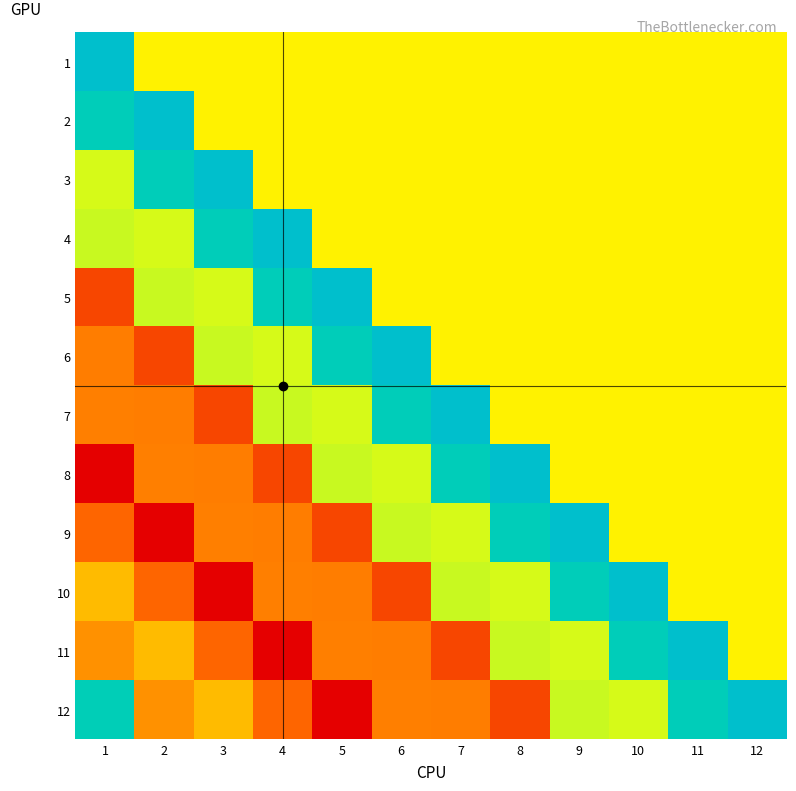

Reading left to right, extract all data points from this chart.

1: 1=8248.8	2=0.0	3=0.0	4=0.0	5=0.0	6=0.0	7=0.0	8=0.0	9=0.0	10=0.0	11=0.0	12=0.0
2: 1=6772.4	2=8248.8	3=0.0	4=0.0	5=0.0	6=0.0	7=0.0	8=0.0	9=0.0	10=0.0	11=0.0	12=0.0
3: 1=956.4	2=6772.4	3=8248.8	4=0.0	5=0.0	6=0.0	7=0.0	8=0.0	9=0.0	10=0.0	11=0.0	12=0.0
4: 1=1154.2	2=956.4	3=6772.4	4=8248.8	5=0.0	6=0.0	7=0.0	8=0.0	9=0.0	10=0.0	11=0.0	12=0.0
5: 1=-4877.7	2=1154.2	3=956.4	4=6772.4	5=8248.8	6=0.0	7=0.0	8=0.0	9=0.0	10=0.0	11=0.0	12=0.0
6: 1=-3046.1	2=-4877.7	3=1154.2	4=956.4	5=6772.4	6=8248.8	7=0.0	8=0.0	9=0.0	10=0.0	11=0.0	12=0.0
7: 1=-2978.6	2=-3046.1	3=-4877.7	4=1154.2	5=956.4	6=6772.4	7=8248.8	8=0.0	9=0.0	10=0.0	11=0.0	12=0.0
8: 1=-7616.8	2=-2978.6	3=-3046.1	4=-4877.7	5=1154.2	6=956.4	7=6772.4	8=8248.8	9=0.0	10=0.0	11=0.0	12=0.0
9: 1=-3652.0	2=-7616.8	3=-2978.6	4=-3046.1	5=-4877.7	6=1154.2	7=956.4	8=6772.4	9=8248.8	10=0.0	11=0.0	12=0.0
10: 1=-1428.0	2=-3652.0	3=-7616.8	4=-2978.6	5=-3046.1	6=-4877.7	7=1154.2	8=956.4	9=6772.4	10=8248.8	11=0.0	12=0.0
11: 1=-2525.4	2=-1428.0	3=-3652.0	4=-7616.8	5=-2978.6	6=-3046.1	7=-4877.7	8=1154.2	9=956.4	10=6772.4	11=8248.8	12=0.0
12: 1=6660.0	2=-2525.4	3=-1428.0	4=-3652.0	5=-7616.8	6=-2978.6	7=-3046.1	8=-4877.7	9=1154.2	10=956.4	11=6772.4	12=8248.8